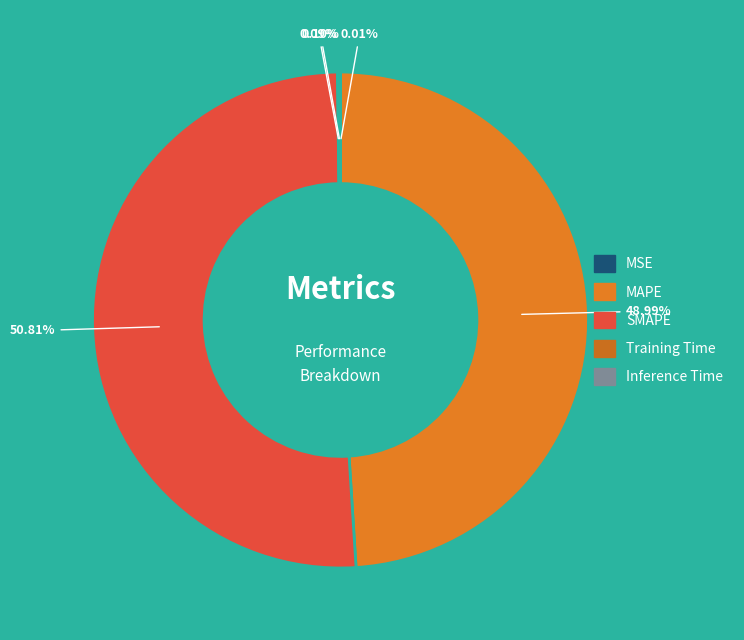

Rank the categories by value from highest to lowest.

SMAPE, MAPE, Inference Time, Training Time, MSE